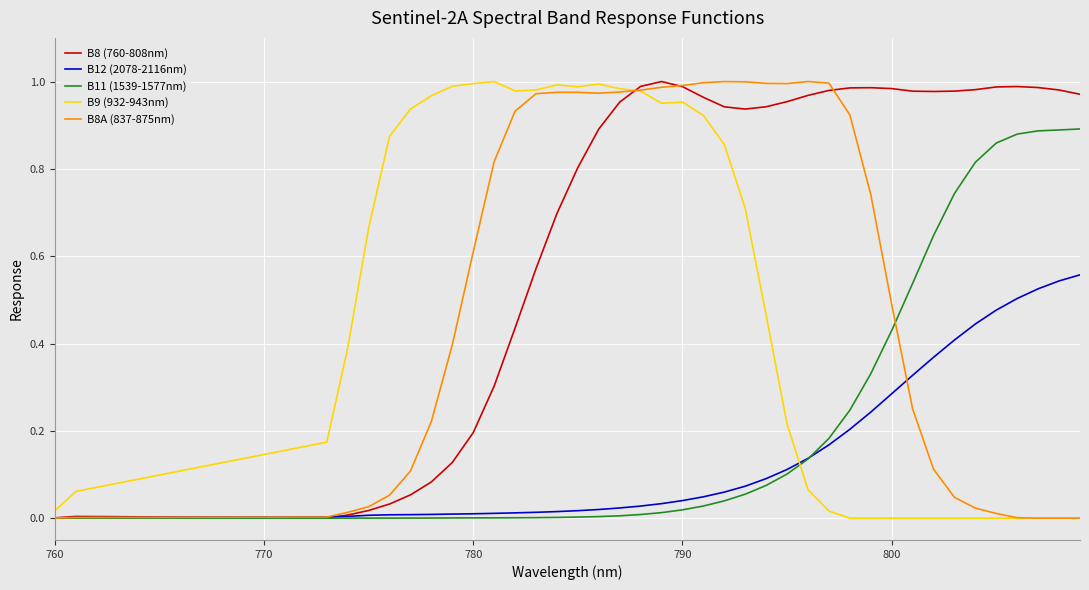

True or false: B9 (932-943nm) and B11 (1539-1577nm) cross at least once.

True